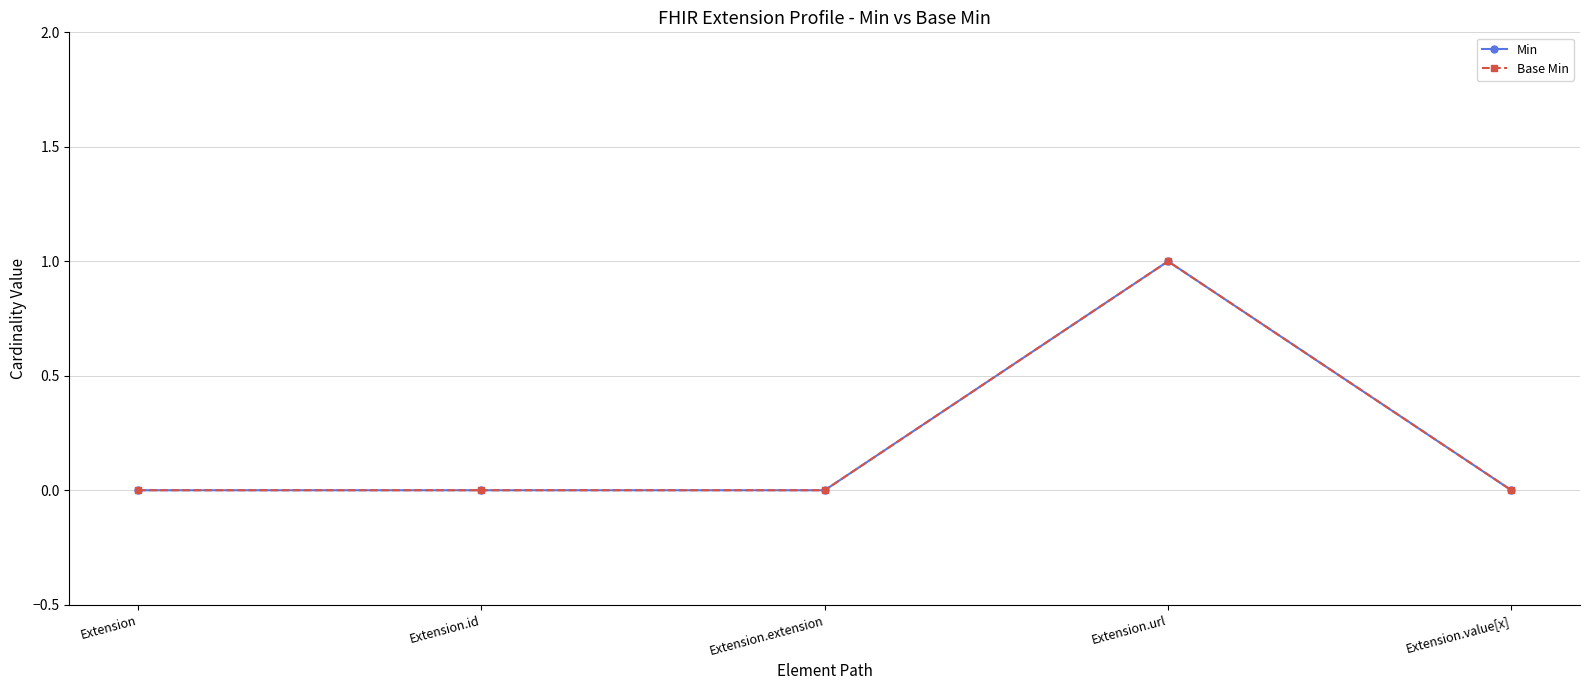

How many values in Min are above zero?

1